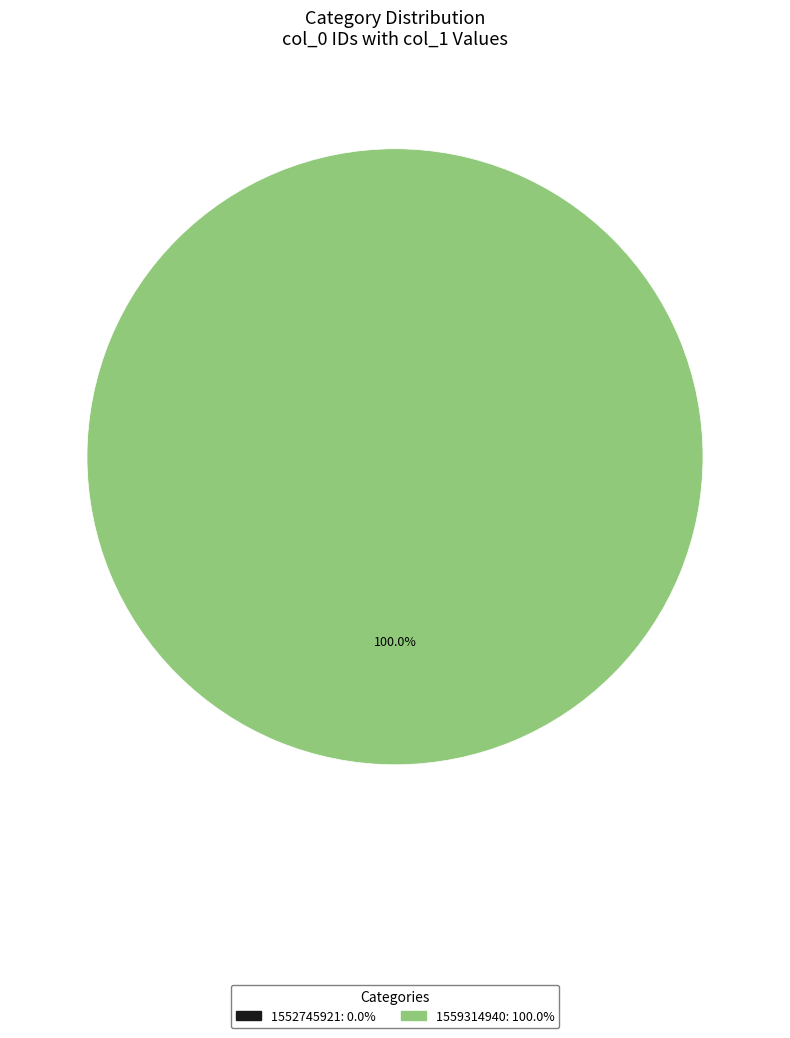

What percentage is NOT represented by 1552745921?

100.0%